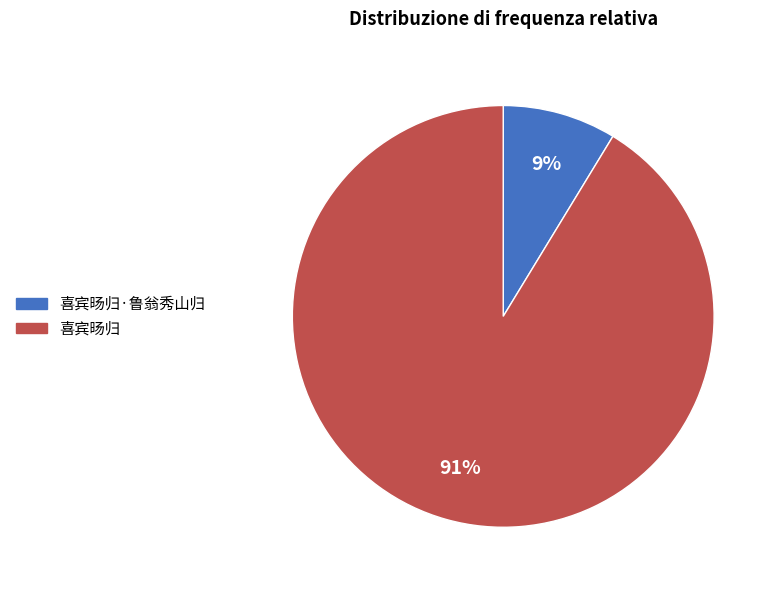

To the nearest percent, what portion does 喜宾旸归·鲁翁秀山归 represent?

9%